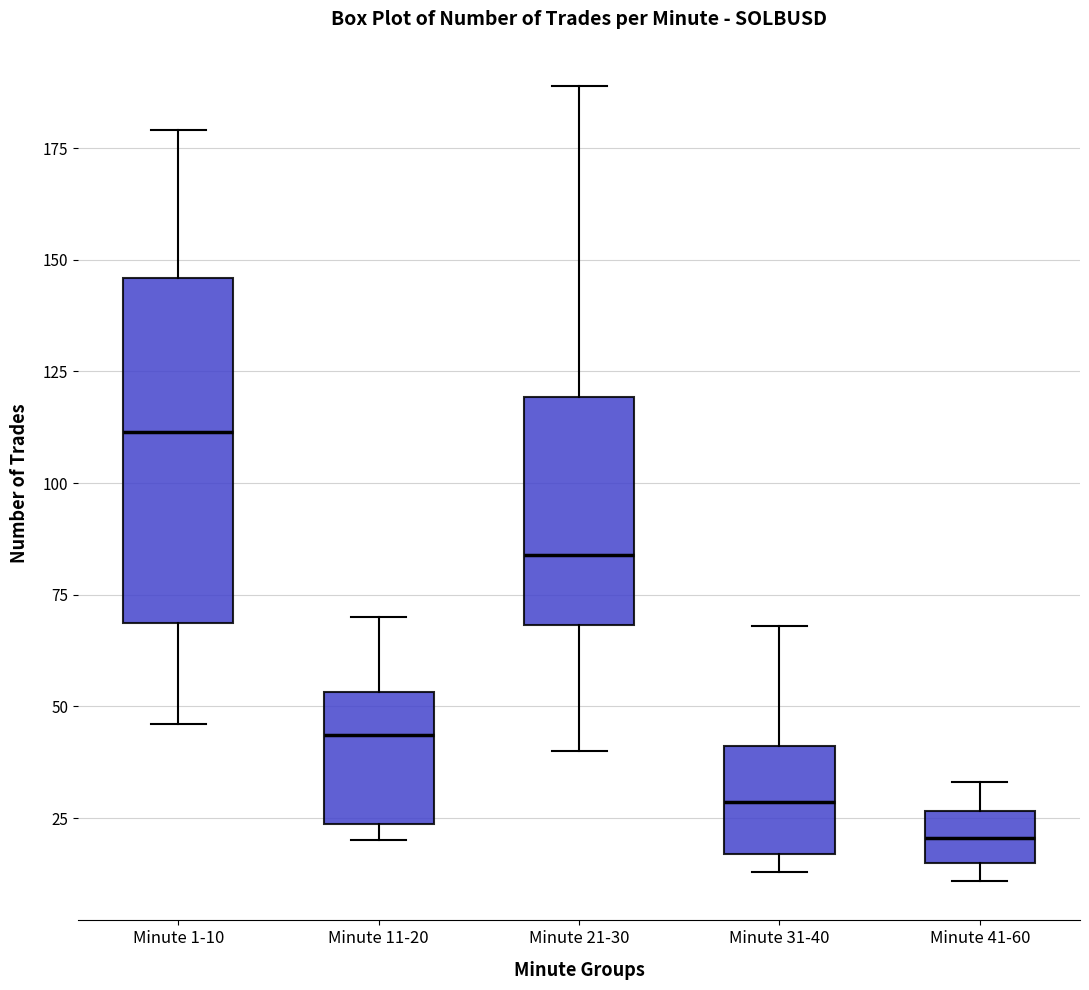

Where is the lower edge of the box for Minute 31-40 on the y-axis? The values are not printed on the chart, so give them approximately, as read against the axis.

15